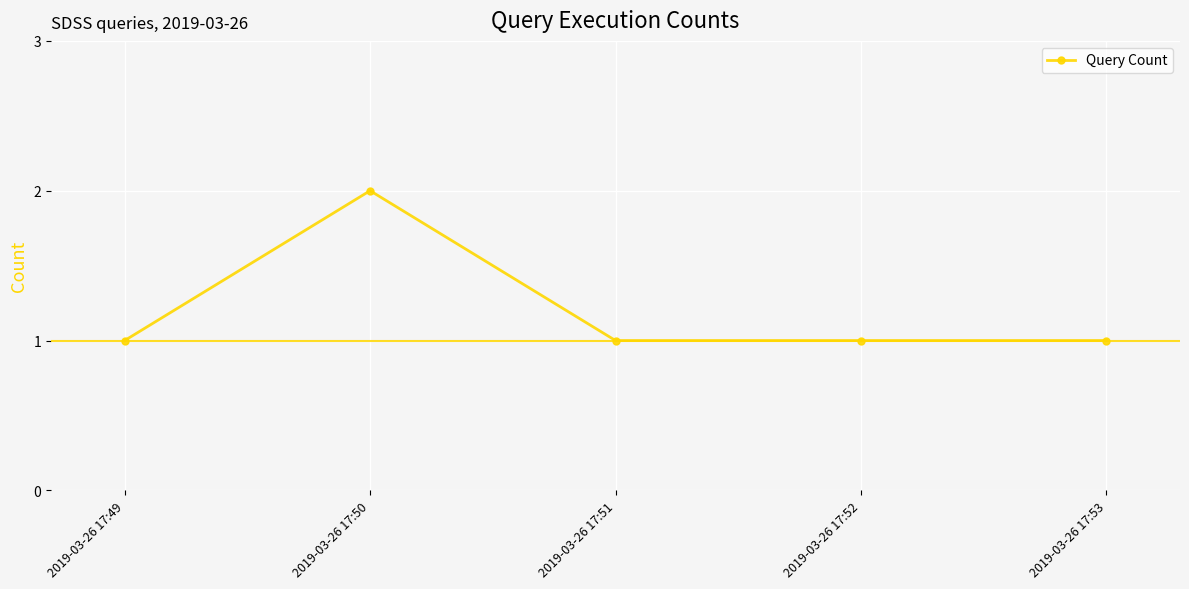

How many values are between 1 and 2?

5